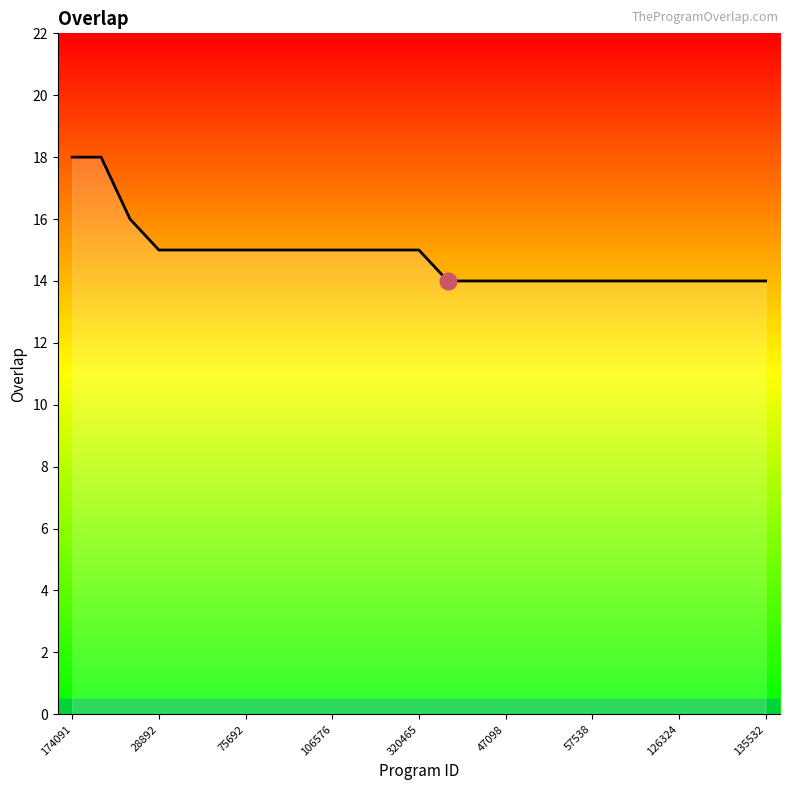

What is the maximum value shown in the chart?

18